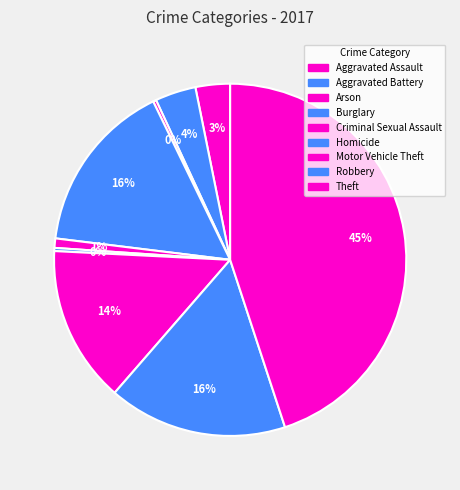

The Theft slice represents 31% of the pie. True or false?

False